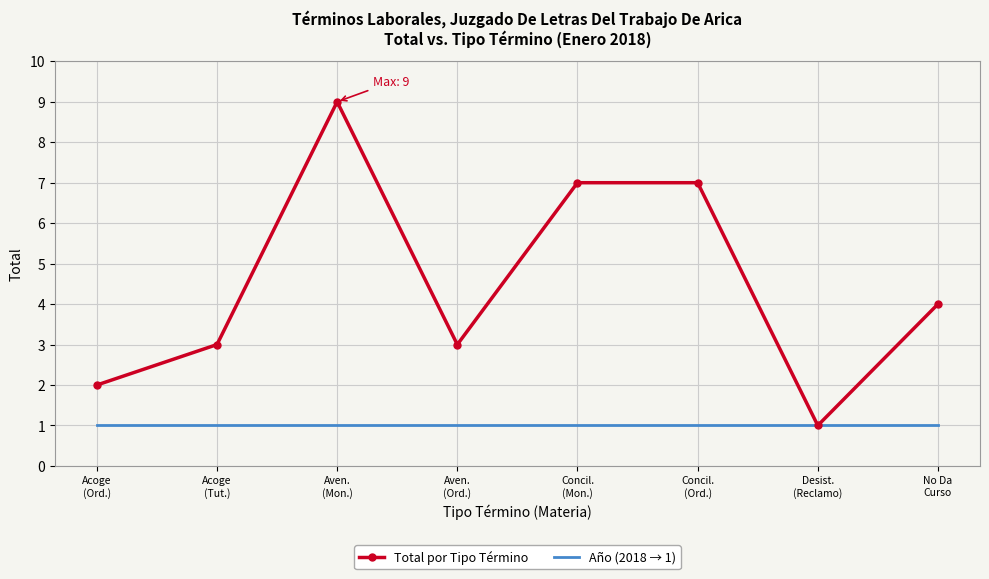

List the series in order of their peak value, highest first.

Total por Tipo Término, Año (2018 → 1)